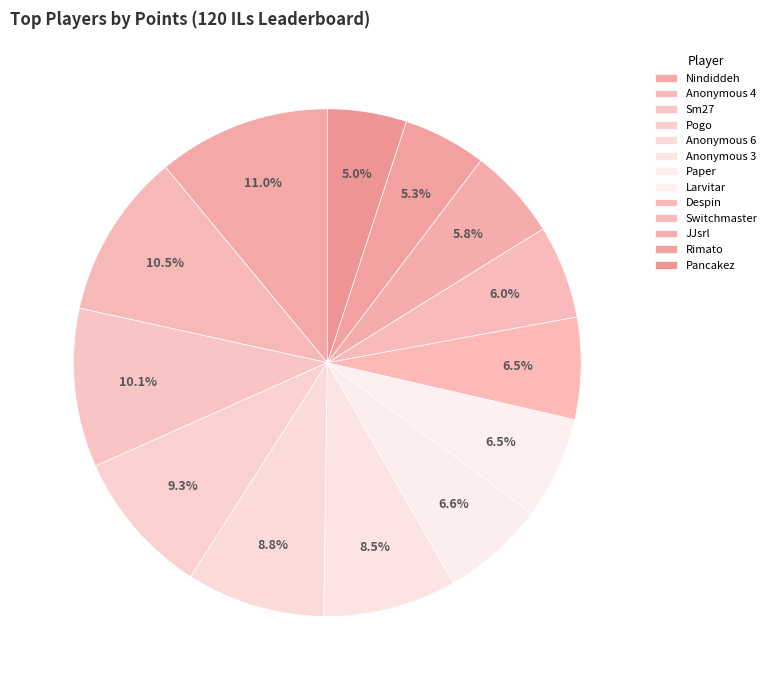

Is it true that Despin is 1% of the pie?

False